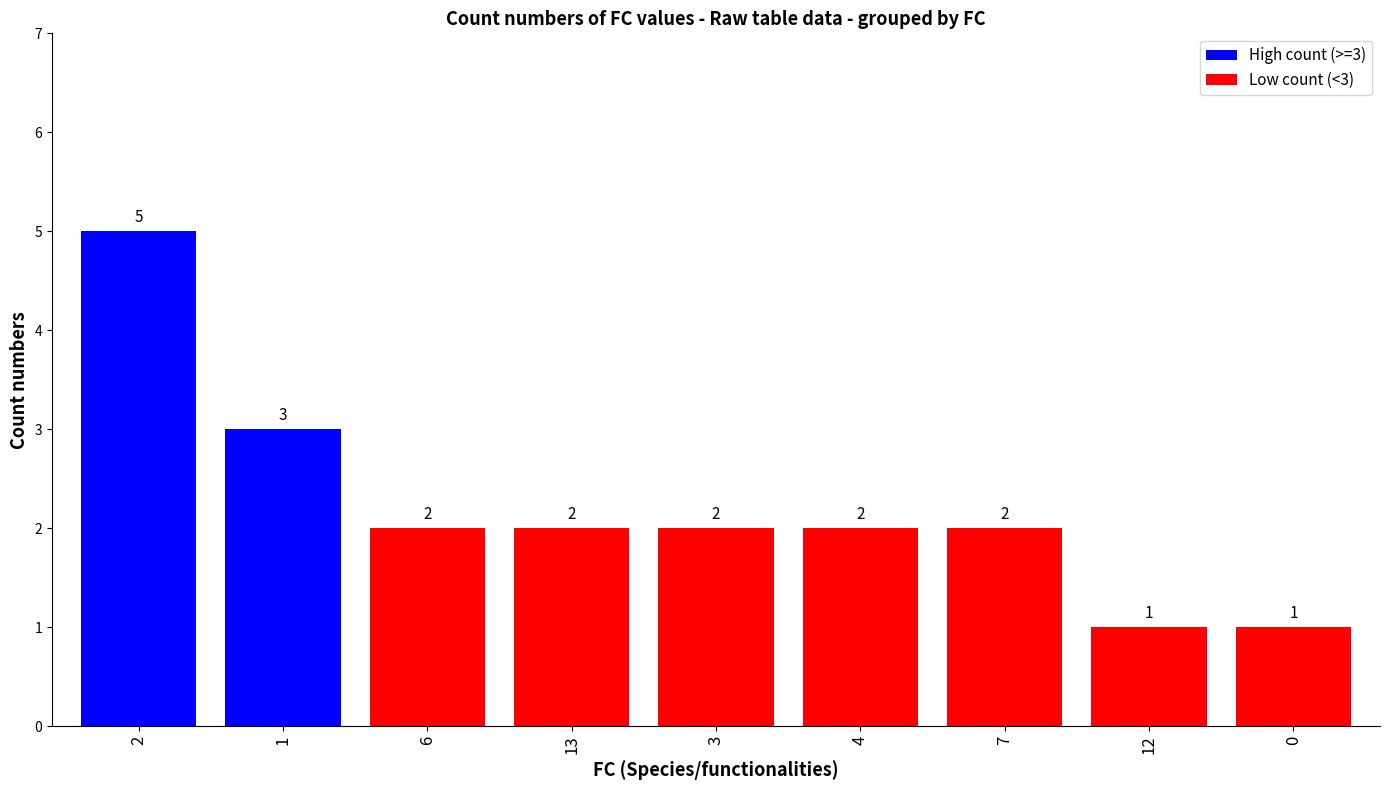

What is the value of the 6th bar from the left?

2